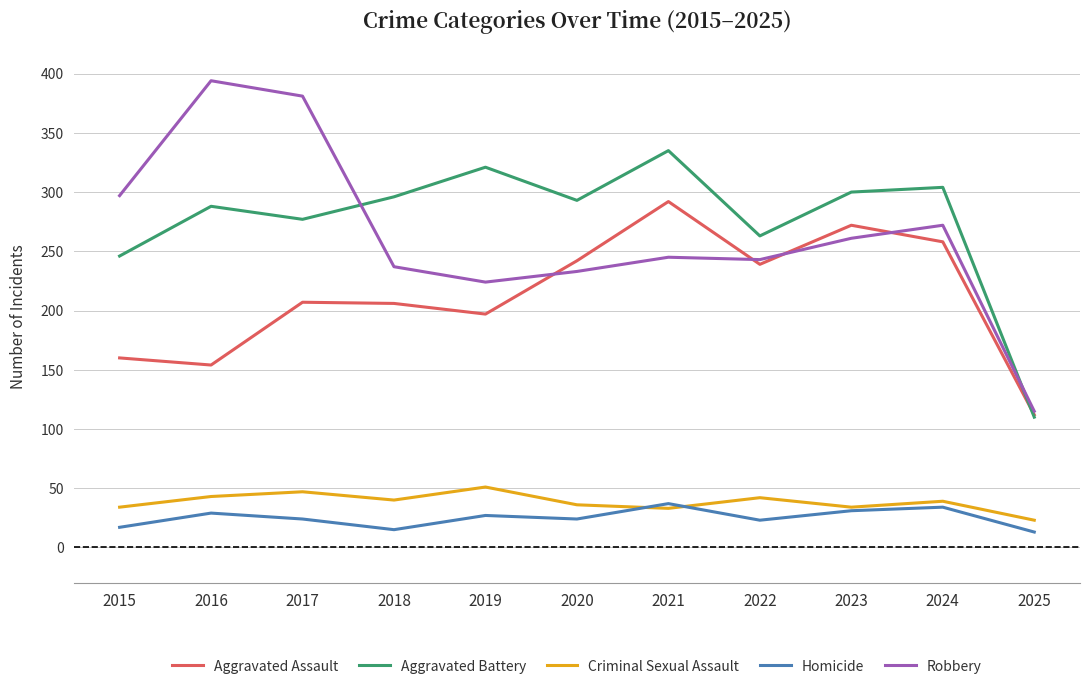

True or false: Robbery and Criminal Sexual Assault intersect in this chart.

False